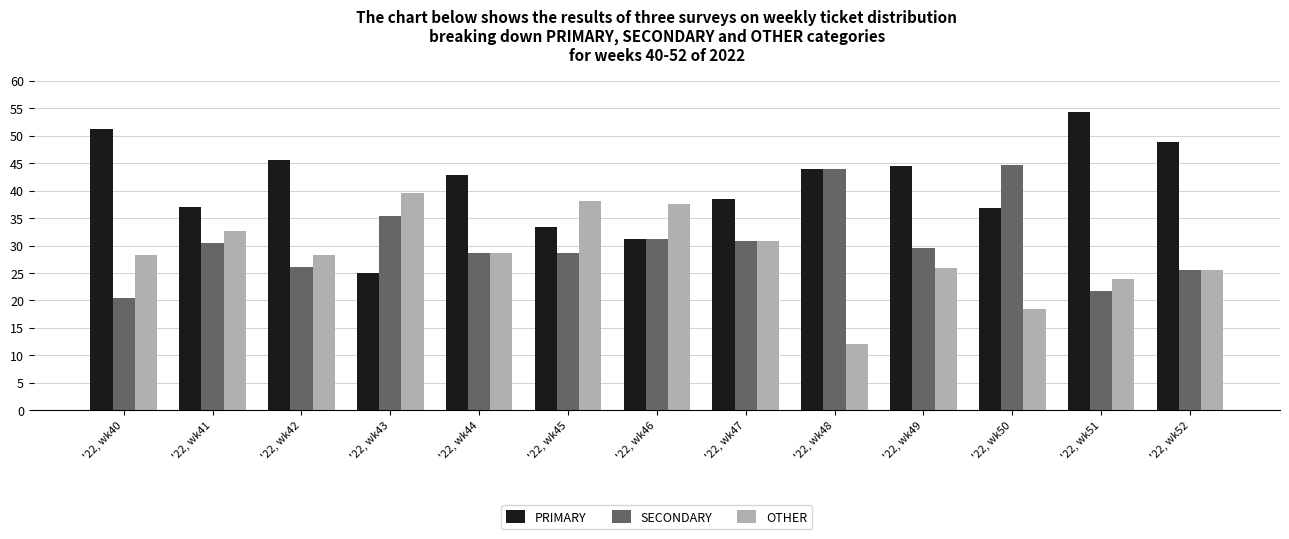

How many bars are there in each group?

3